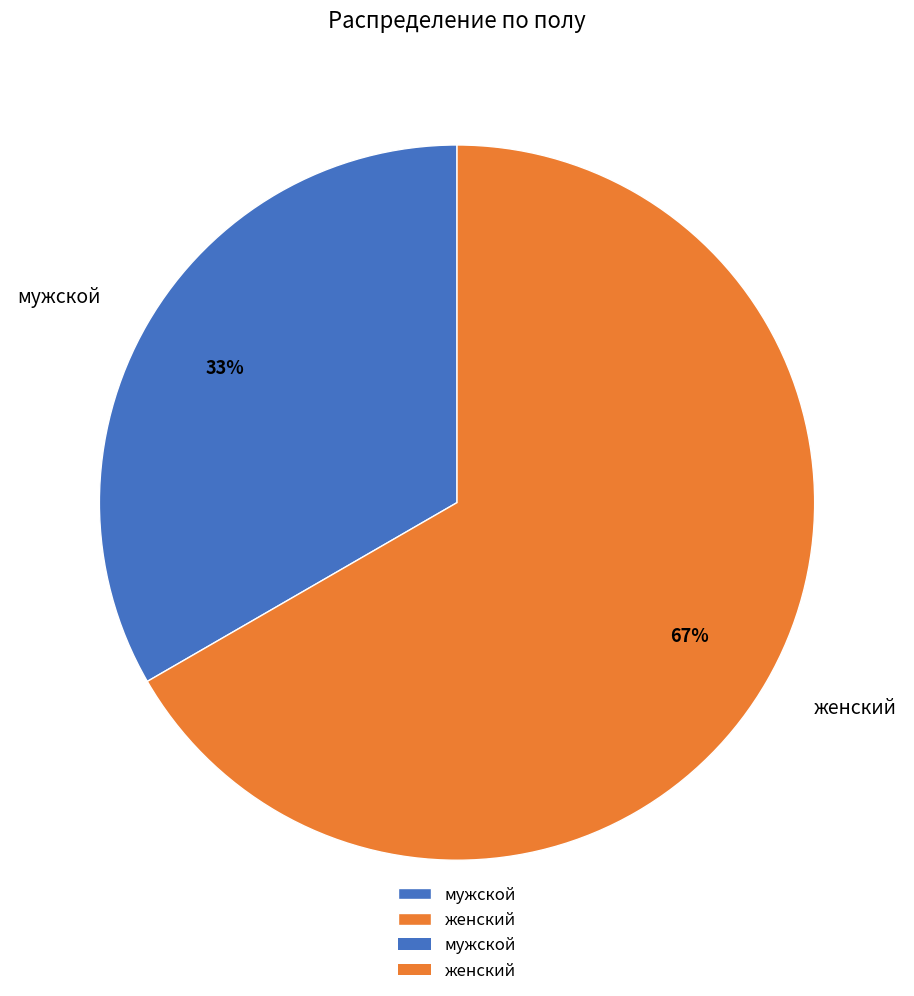

True or false: мужской accounts for 48% of the total.

False